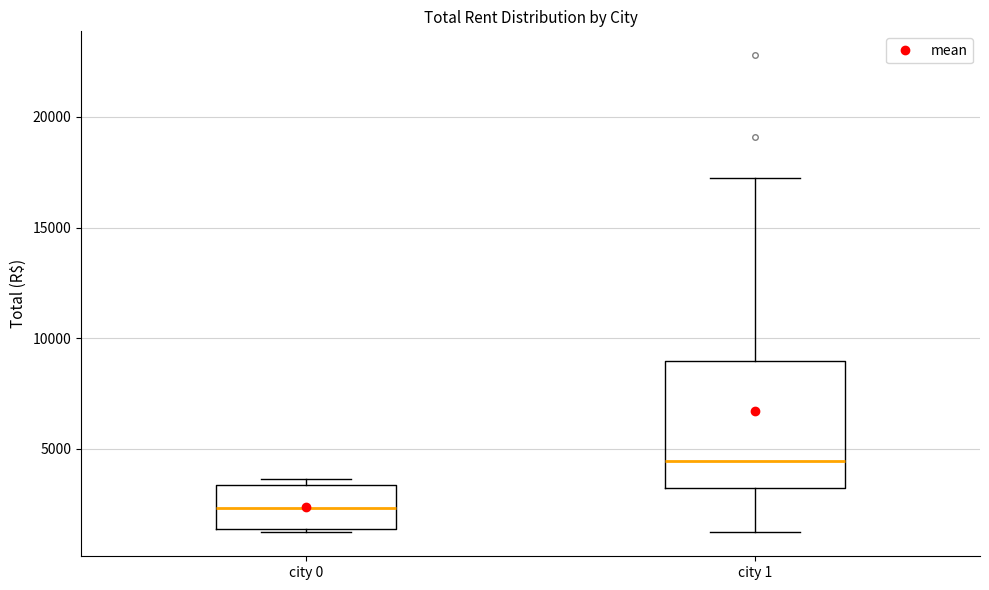

Reading left to right, transcribe this box plot: for each box, give where its median line is, the range the box spans, and where its two whiskers end, as read against the y-axis. The values are not printed on the chart, so give them approximately, as read against the axis.

city 0: median 2500, box 1500 to 3500, whiskers 1000 to 3500 (just above the box's upper edge)
city 1: median 4500, box 3000 to 9000, whiskers 1500 to 17500